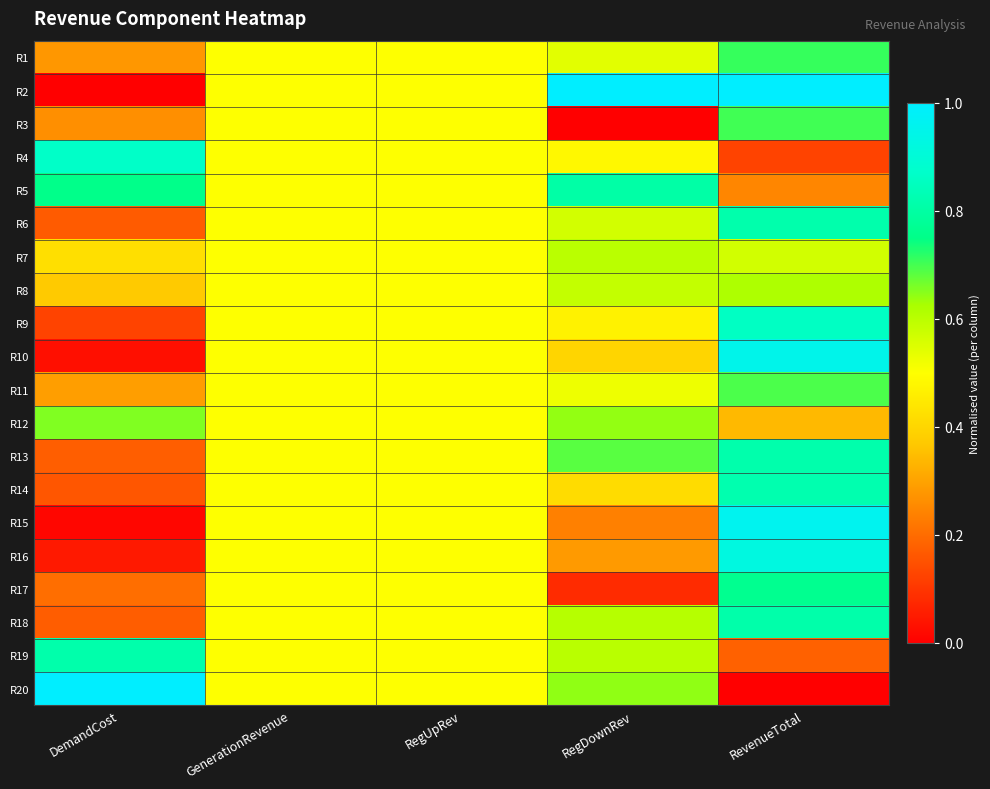

Count the number of categories in the chart.

5